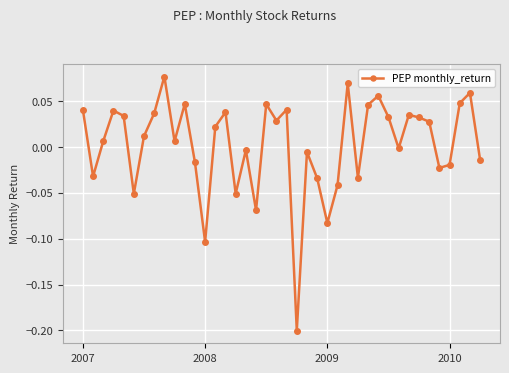

True or false: the data has more than 0 interior local peaks.

True